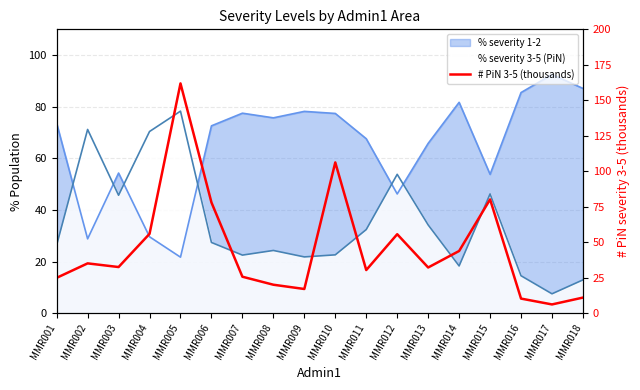

Reading right to left, extract all data points from this chart.

11.0	6.2	10.3	80.2	43.8	32.2	55.6	30.4	106.2	17.0	20.0	25.7	78.0	161.9	55.9	32.5	35.1	24.9